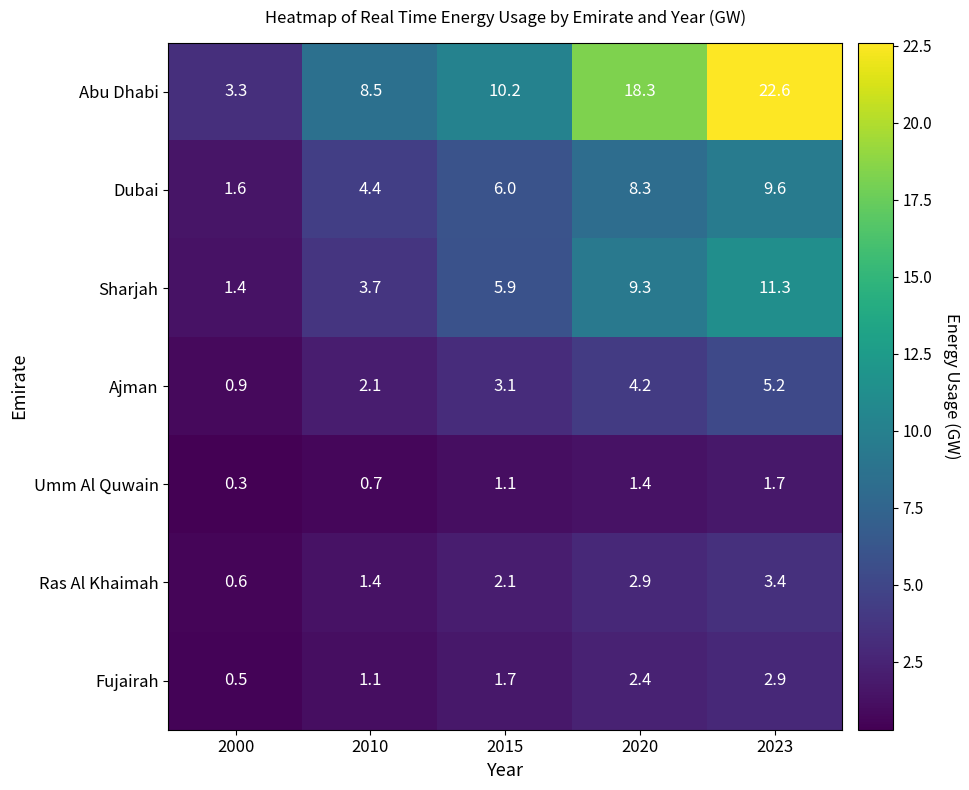

What is the average value of the Umm Al Quwain series?

1.0